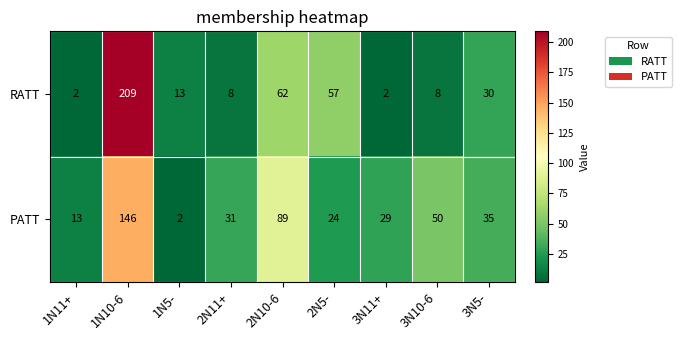

At which label does PATT first exceed 31?

1N10-6